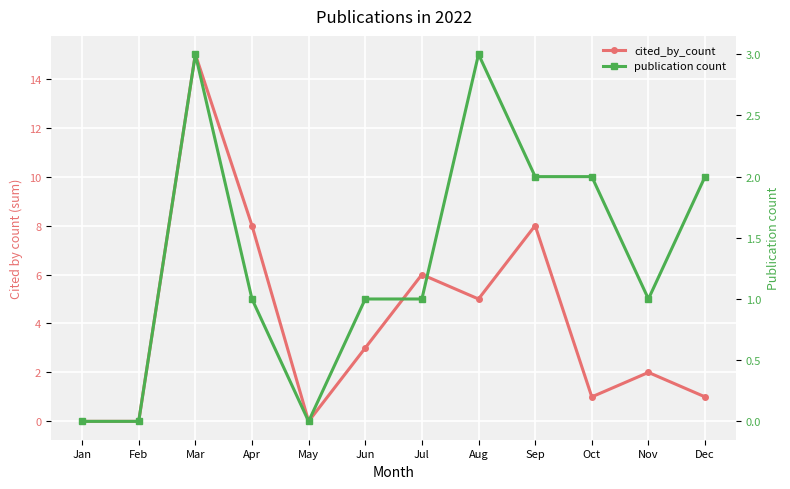

How many values in publication count are above zero?

9